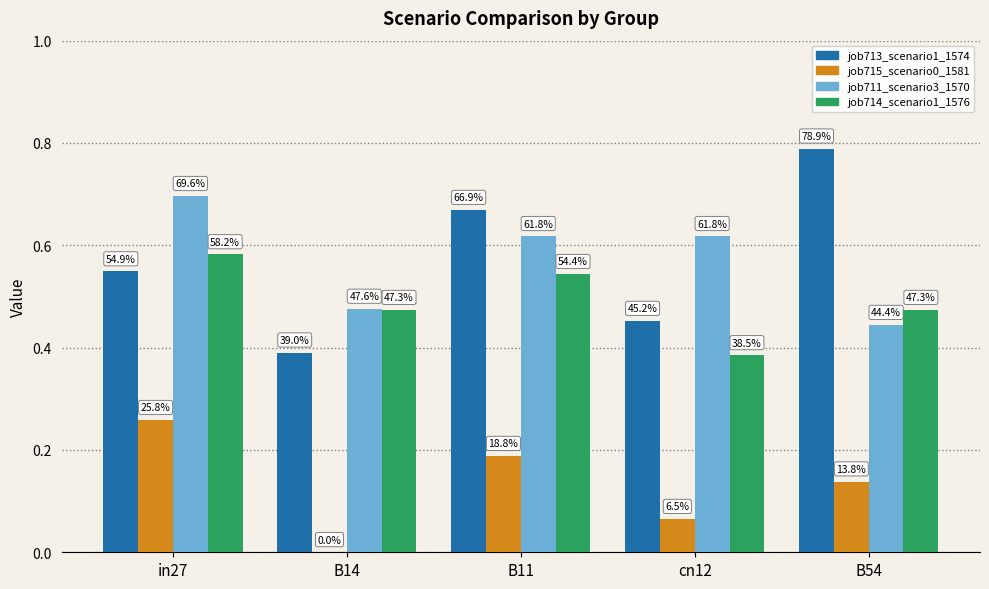

Count the job713_scenario1_1574 values in the range 0 to 1.

5